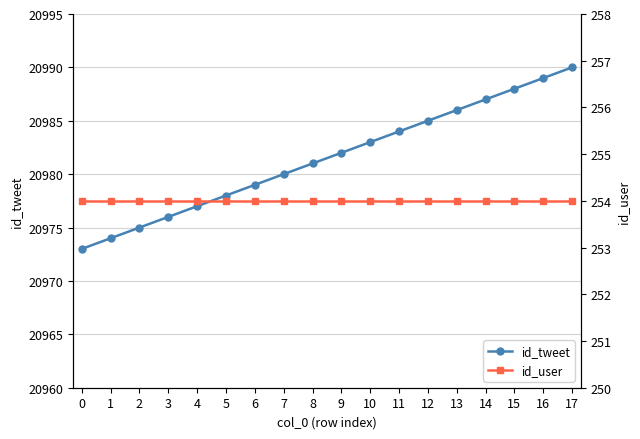

At which category does the chart reach its peak across all series?

17